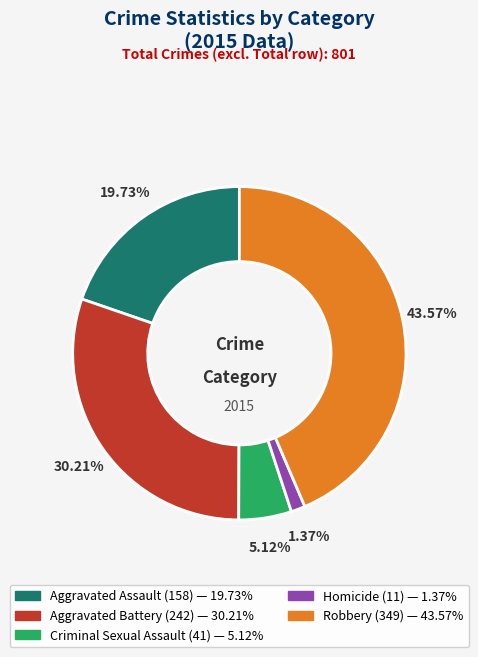

What percentage is NOT represented by Robbery?

56.4%